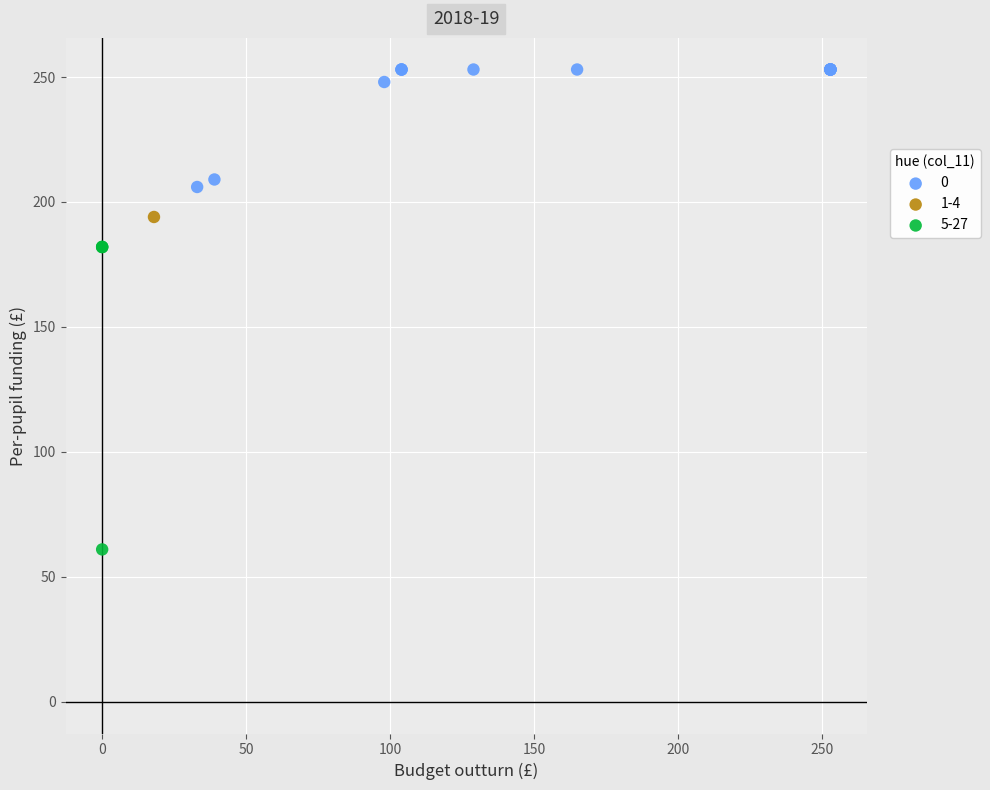

What are all the series names shown in the legend?

0, 1-4, 5-27